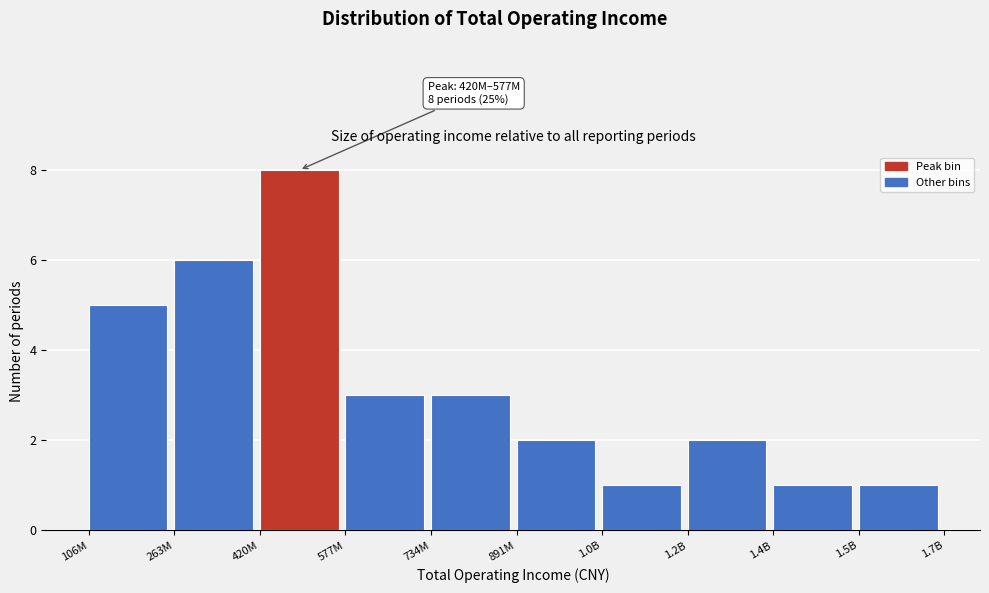

Reading left to right, extract all data points from this chart.

106M=5	263M=6	420M=8	577M=3	734M=3	891M=2	1.0B=1	1.2B=2	1.4B=1	1.5B=1